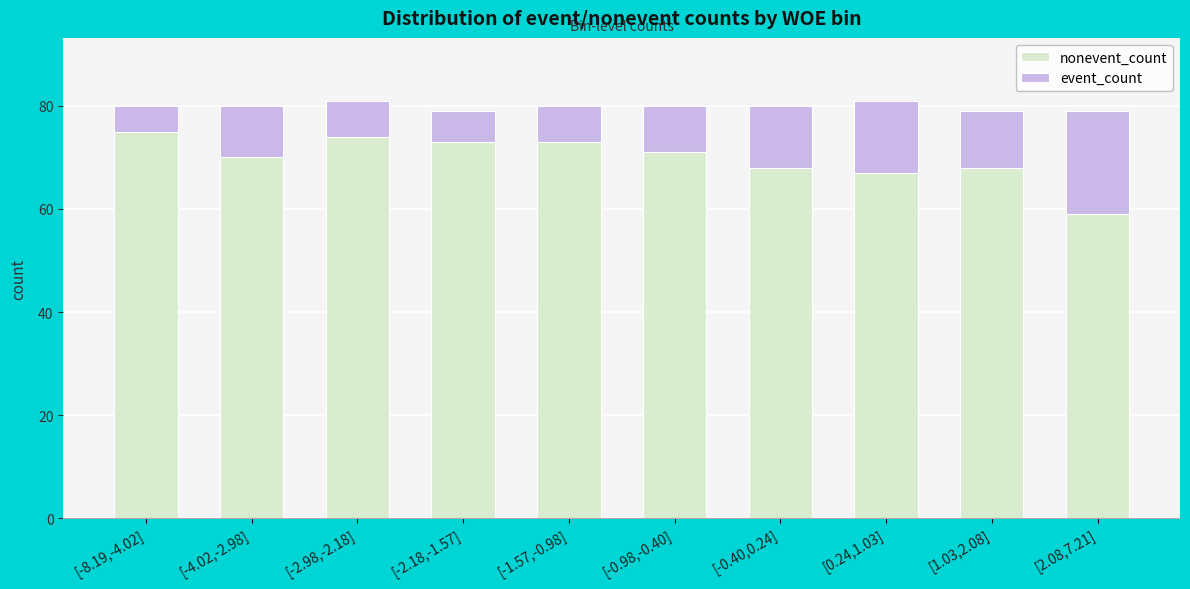

What is the total value across all series at [0.24,1.03]?

81